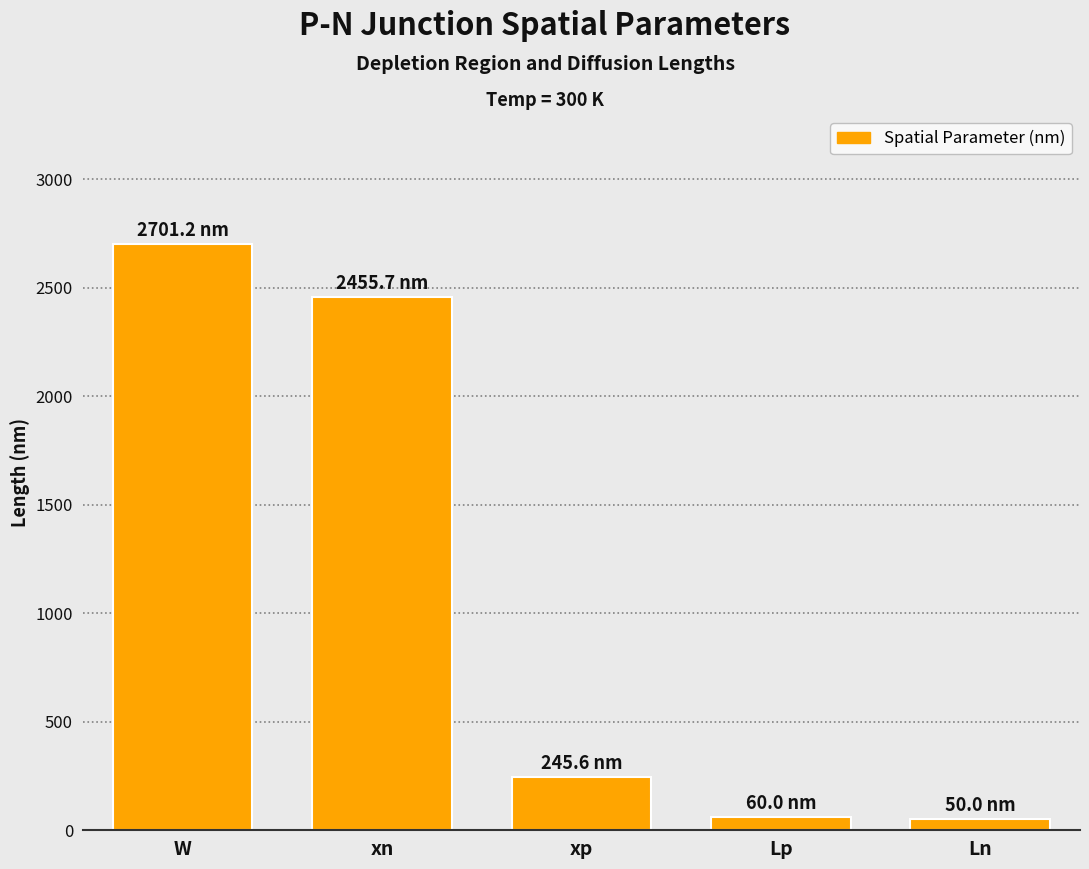

Approximately how many times larger is the value at xn compared to W?

0.9